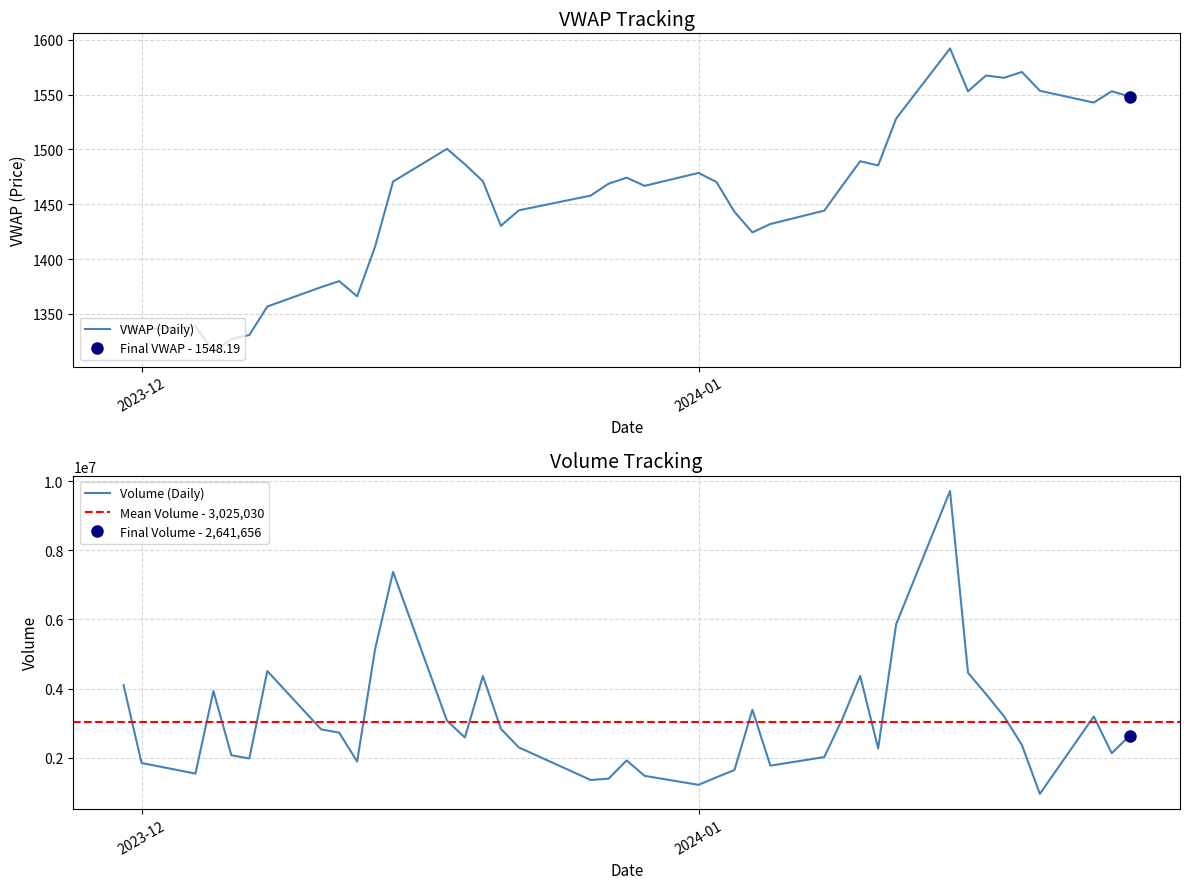

How many data points in vwap are less than 1468?

20